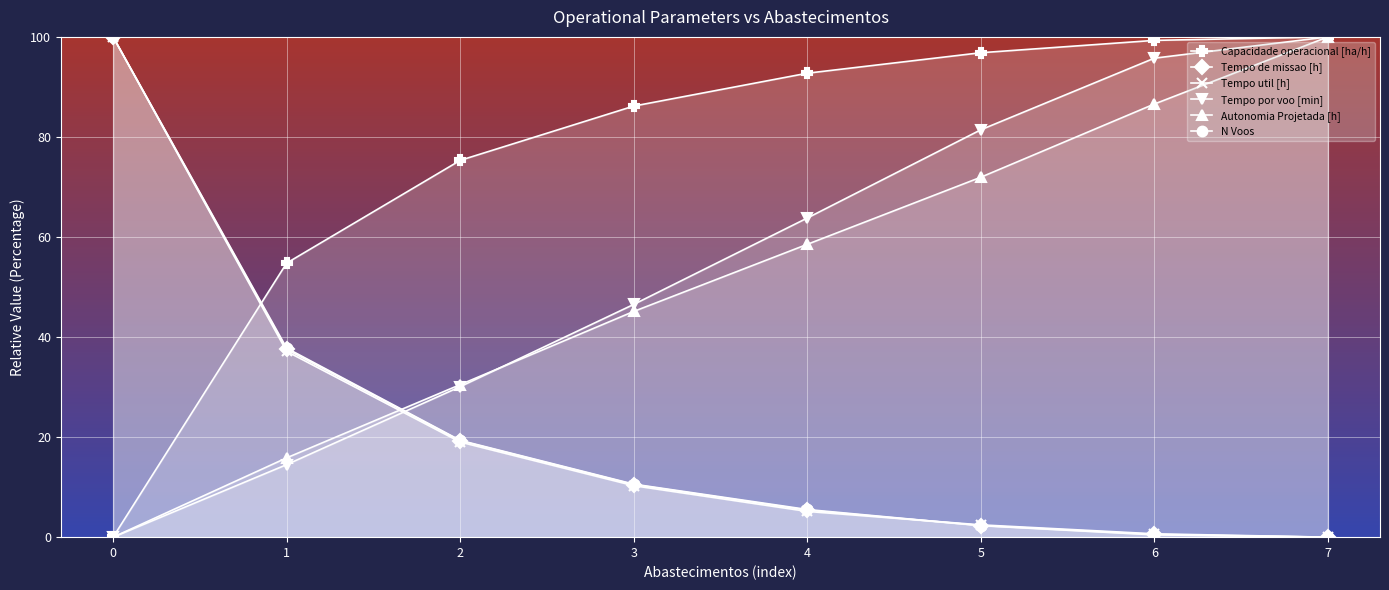

Rank the categories by Autonomia Projetada [h] value from highest to lowest.

7, 6, 5, 4, 3, 2, 1, 0